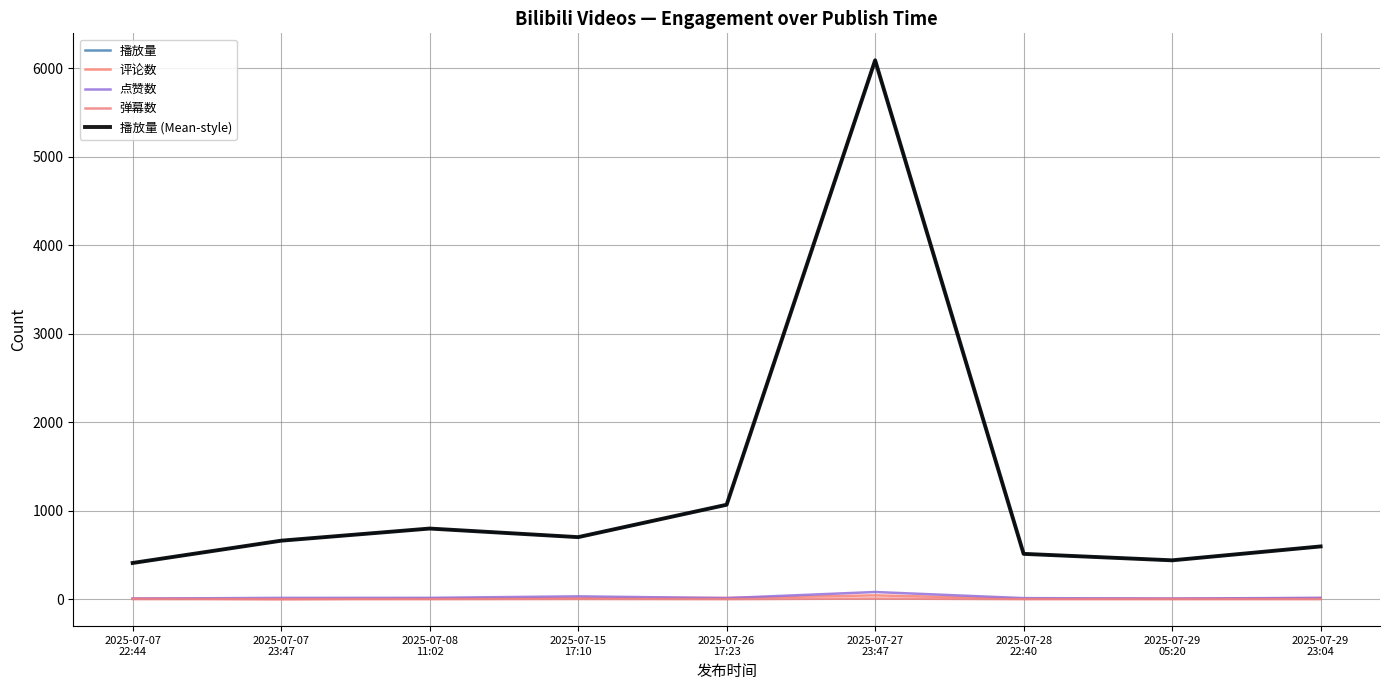

Does the chart have visible grid lines?

Yes